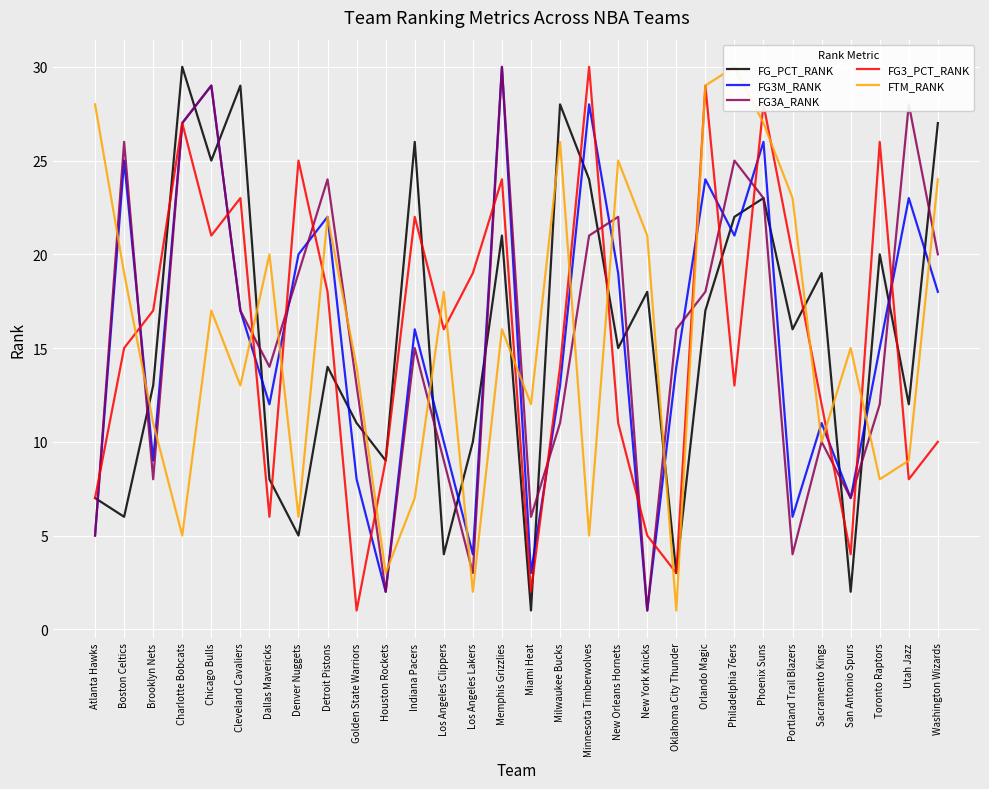

How many values in the FG3_PCT_RANK series are below 16?

15